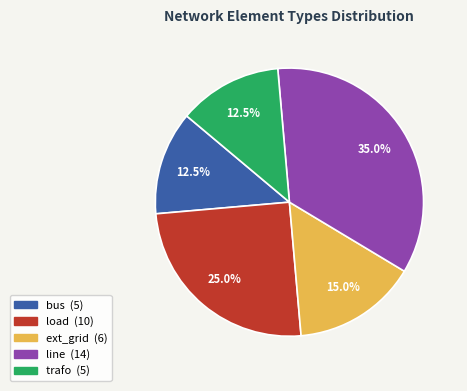

How many segments does this pie chart have?

5